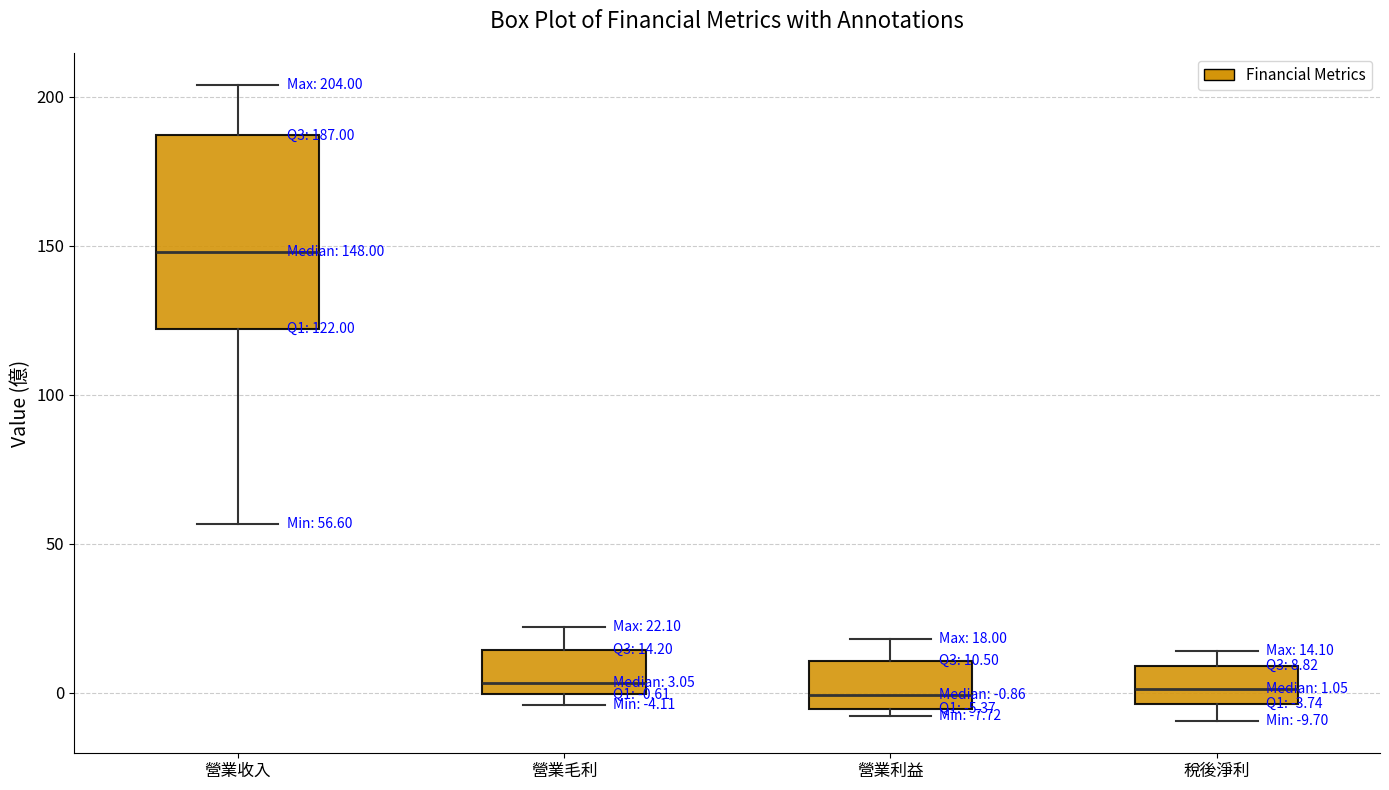

Which box is the tallest, from its lower edge to its upper edge?

營業收入